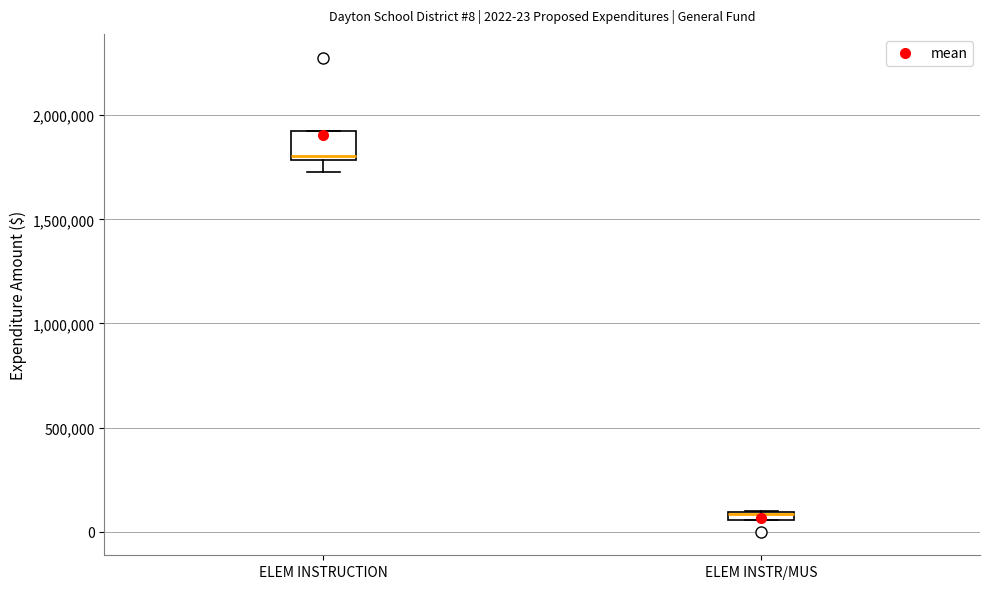

Which box is the tallest, from its lower edge to its upper edge?

ELEM INSTRUCTION